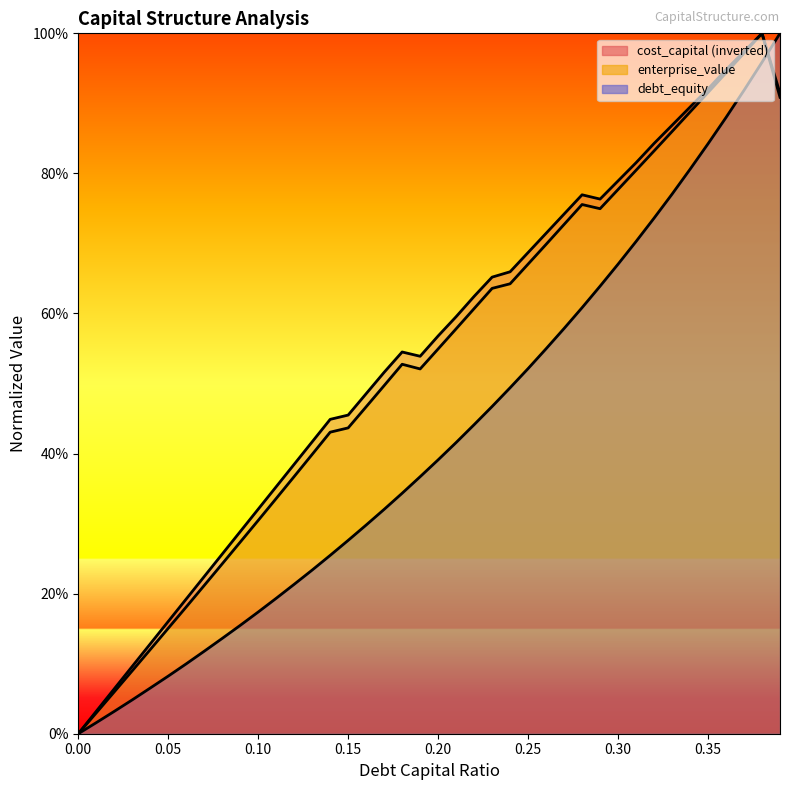

Reading left to right, extract all data points from this chart.

debt_capital: 0.0=0.0	0.01=0.0	0.02=0.1	0.03=0.1	0.04=0.1	0.05=0.2	0.06=0.2	0.07=0.2	0.08=0.2	0.09=0.3	0.1=0.3	0.11=0.3	0.12=0.4	0.13=0.4	0.14=0.4	0.15=0.4	0.16=0.5	0.17=0.5	0.18=0.5	0.19=0.5	0.2=0.5	0.21=0.6	0.22=0.6	0.23=0.6	0.24=0.6	0.25=0.7	0.26=0.7	0.27=0.7	0.28=0.8	0.29=0.7	0.3=0.8	0.31=0.8	0.32=0.8	0.33=0.9	0.34=0.9	0.35=0.9	0.36=0.9	0.37=1.0	0.38=1.0	0.39=0.9
cost_capital: 0.0=0.0	0.01=0.0	0.02=0.1	0.03=0.1	0.04=0.1	0.05=0.2	0.06=0.2	0.07=0.2	0.08=0.3	0.09=0.3	0.1=0.3	0.11=0.4	0.12=0.4	0.13=0.4	0.14=0.4	0.15=0.5	0.16=0.5	0.17=0.5	0.18=0.5	0.19=0.5	0.2=0.6	0.21=0.6	0.22=0.6	0.23=0.7	0.24=0.7	0.25=0.7	0.26=0.7	0.27=0.7	0.28=0.8	0.29=0.8	0.3=0.8	0.31=0.8	0.32=0.8	0.33=0.9	0.34=0.9	0.35=0.9	0.36=0.9	0.37=1.0	0.38=1.0	0.39=0.9
debt_equity: 0.0=0.0	0.01=0.0	0.02=0.0	0.03=0.0	0.04=0.1	0.05=0.1	0.06=0.1	0.07=0.1	0.08=0.1	0.09=0.2	0.1=0.2	0.11=0.2	0.12=0.2	0.13=0.2	0.14=0.3	0.15=0.3	0.16=0.3	0.17=0.3	0.18=0.3	0.19=0.4	0.2=0.4	0.21=0.4	0.22=0.4	0.23=0.5	0.24=0.5	0.25=0.5	0.26=0.5	0.27=0.6	0.28=0.6	0.29=0.6	0.3=0.7	0.31=0.7	0.32=0.7	0.33=0.8	0.34=0.8	0.35=0.8	0.36=0.9	0.37=0.9	0.38=1.0	0.39=1.0